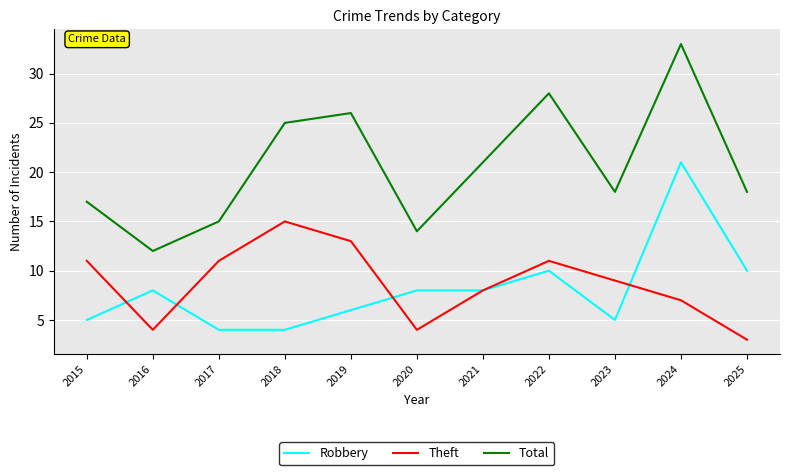

The value of Theft at 2017 is 7. True or false?

False